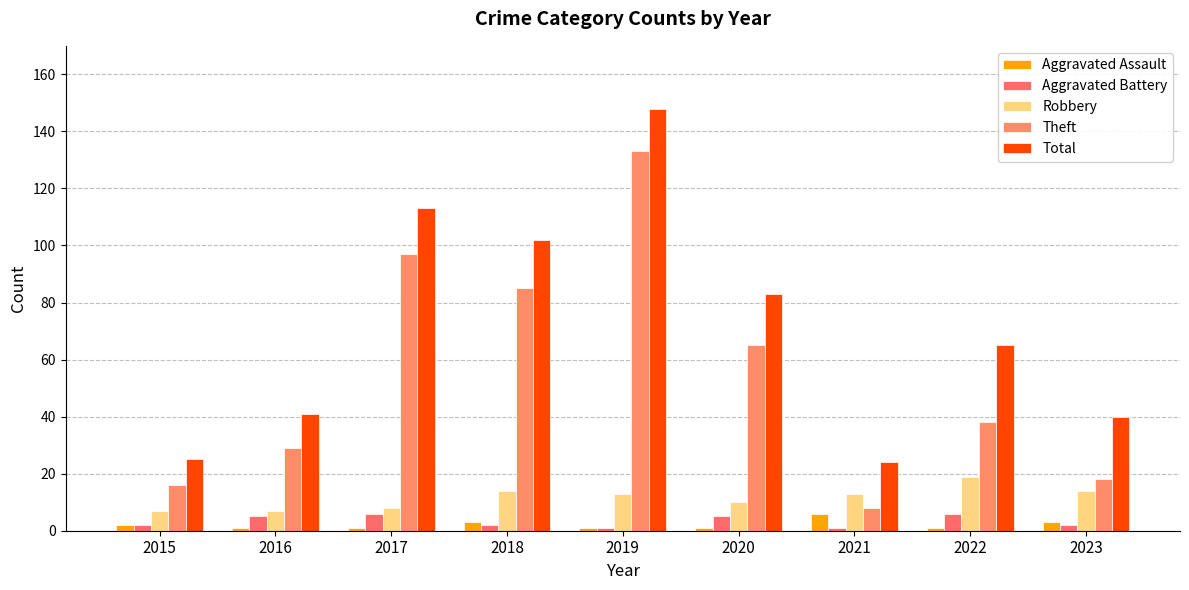

What is the minimum value for Robbery?

7